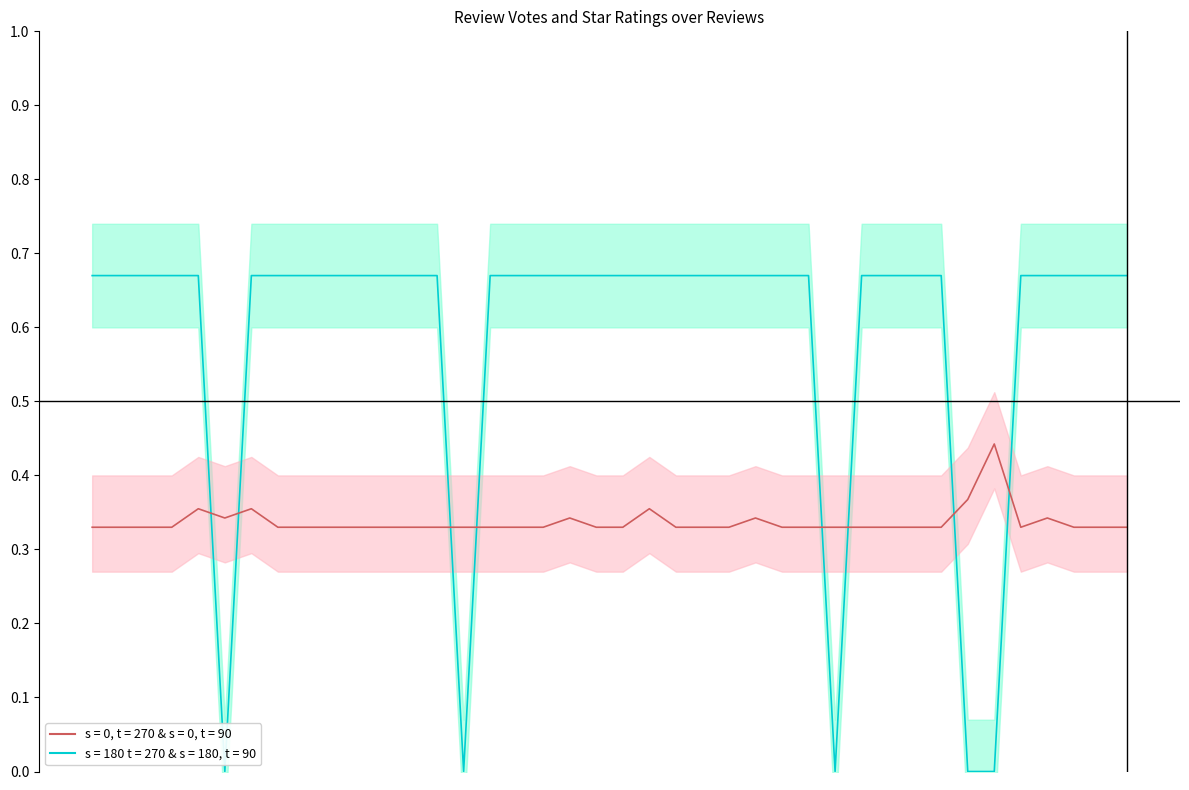

The value of star_rating_center at 4 is 0.4. True or false?

False